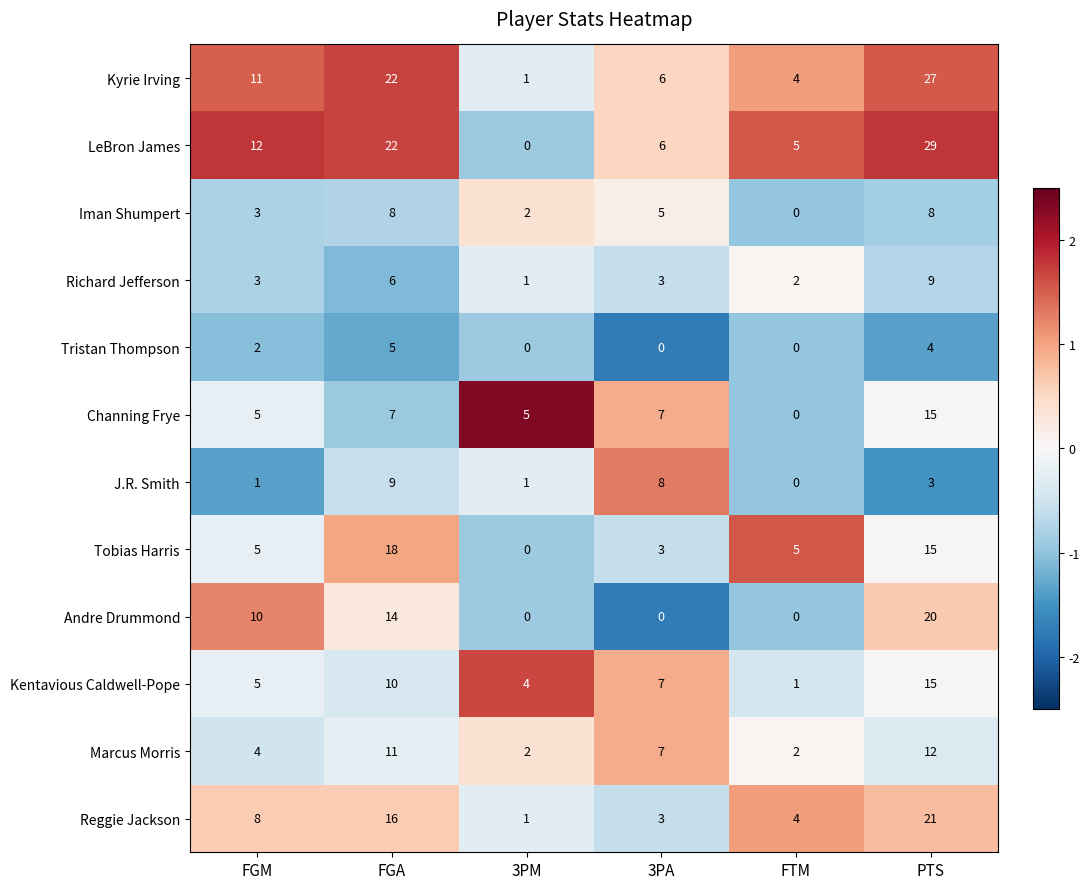

Count the number of categories in the chart.

6